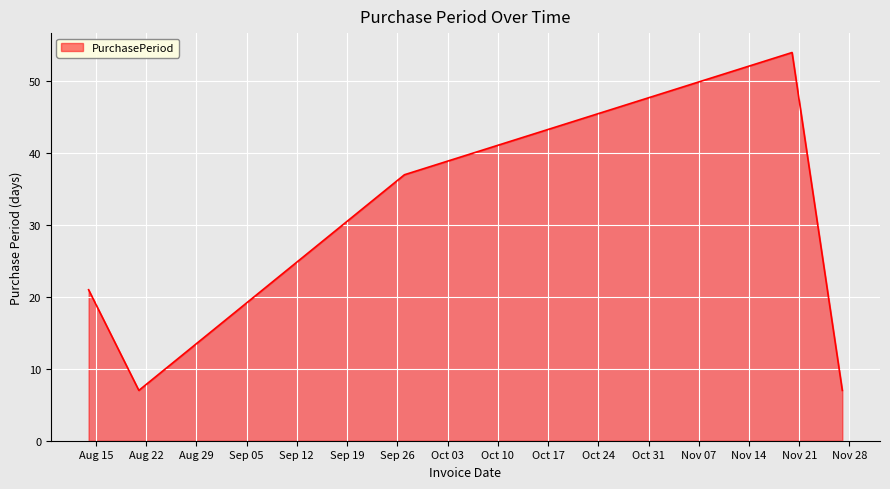

What is the difference between the maximum and second lowest values?

47